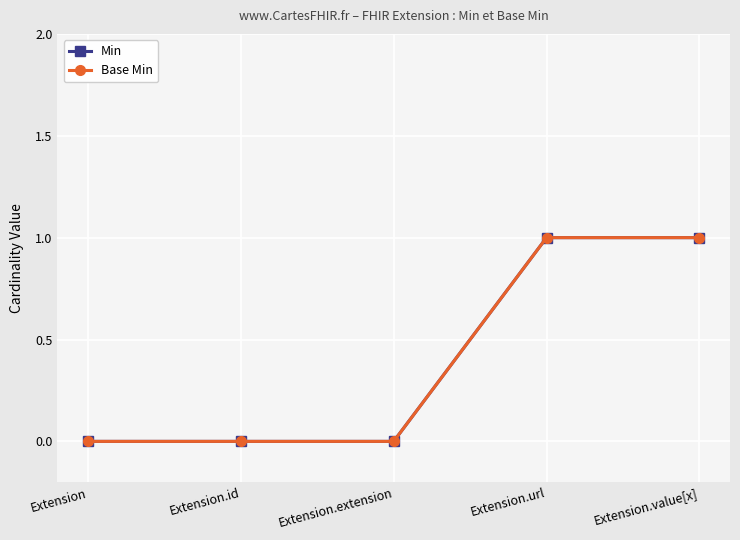

Is this an area chart (filled region under the line)?

No